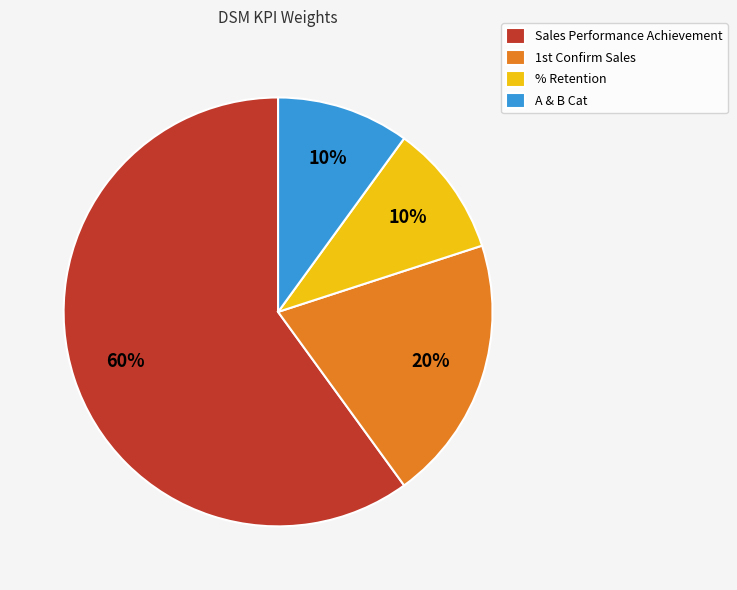

How many segments does this pie chart have?

4